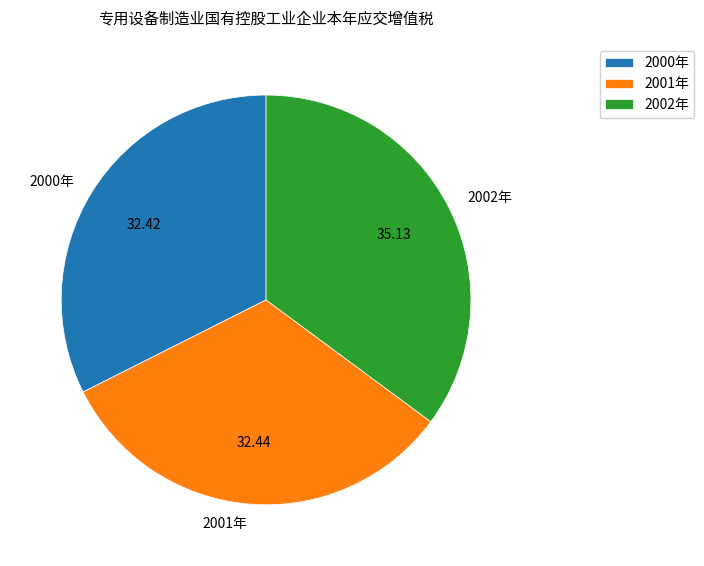

True or false: 2001年 accounts for 46% of the total.

False